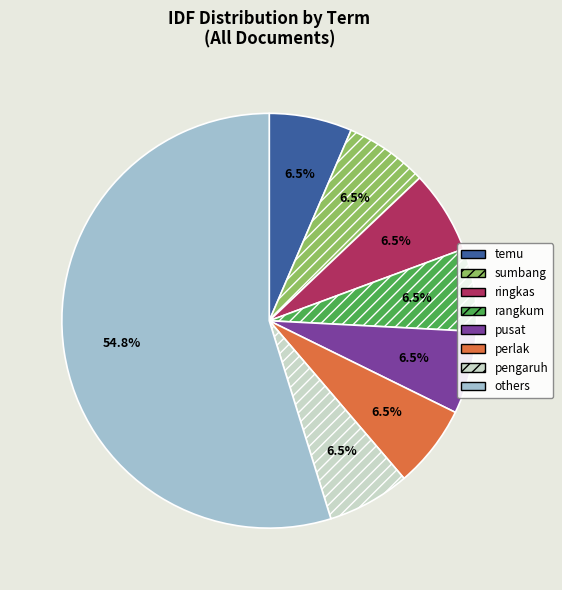

Does ringkas account for over 50% of the chart?

No